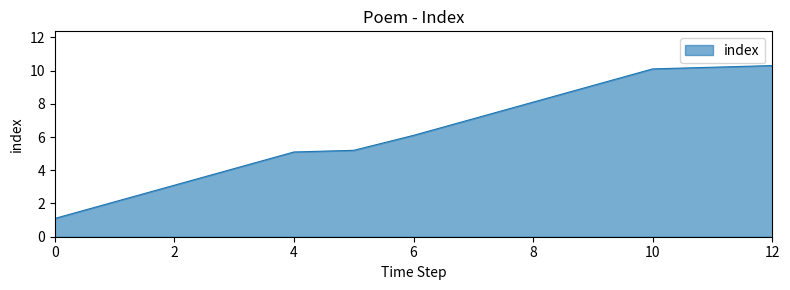

What is the difference between the maximum and minimum values?

9.2